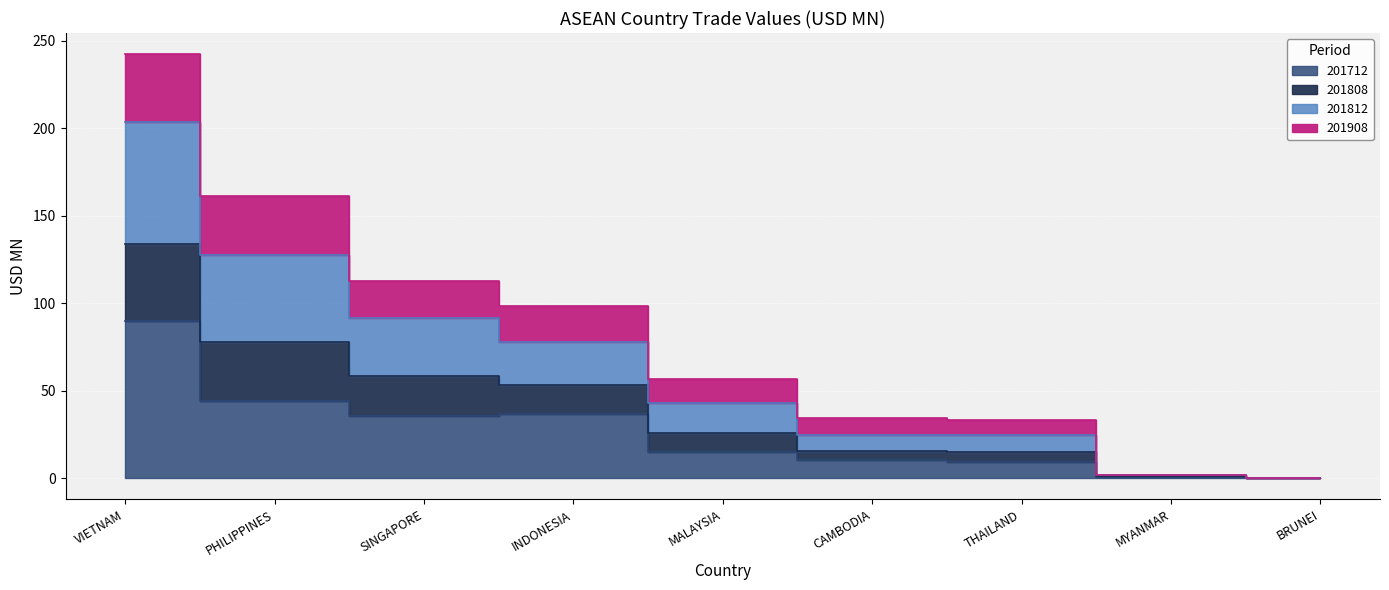

True or false: 201808 and 201712 intersect in this chart.

False